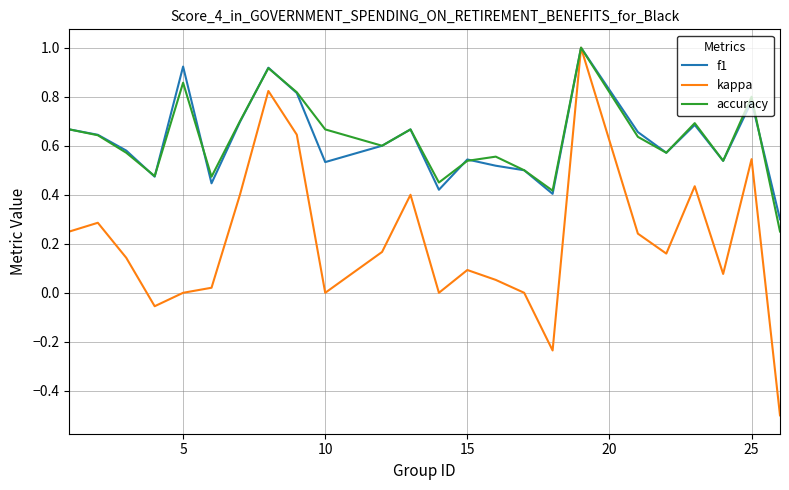

Does the chart display data point markers on the line(s)?

No